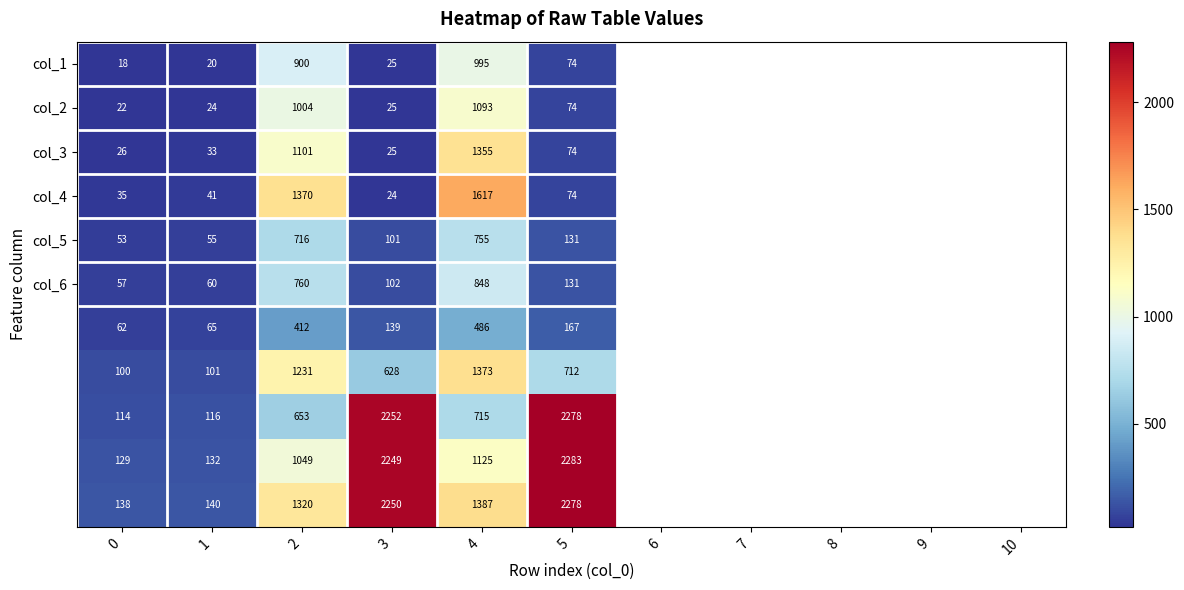

What is the difference between the highest and lowest values at 3?

2228